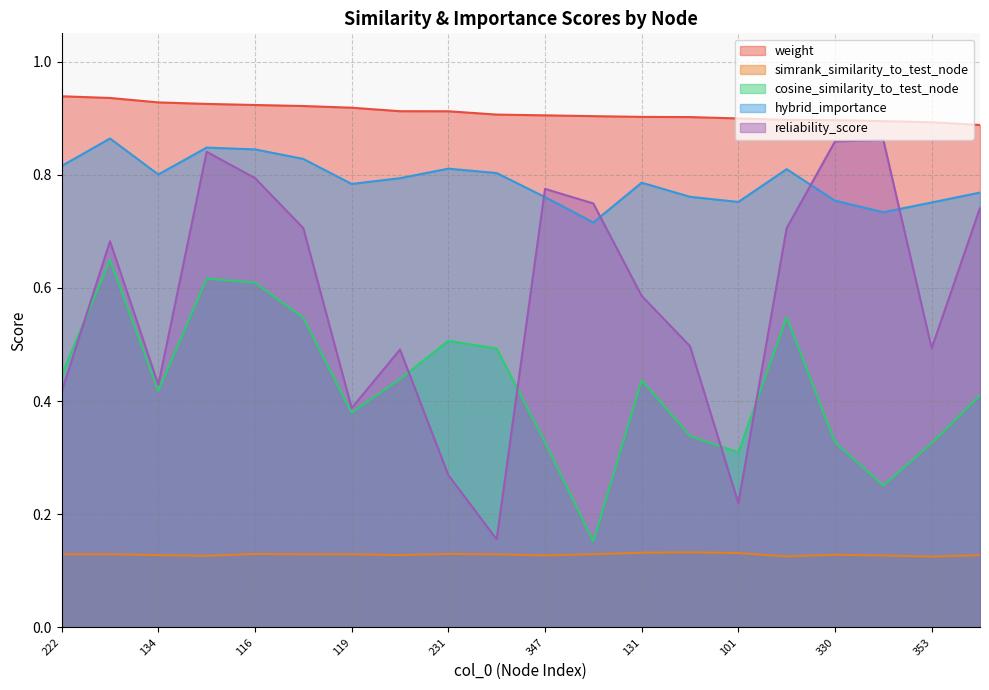

True or false: simrank_similarity_to_test_node and hybrid_importance cross at least once.

False